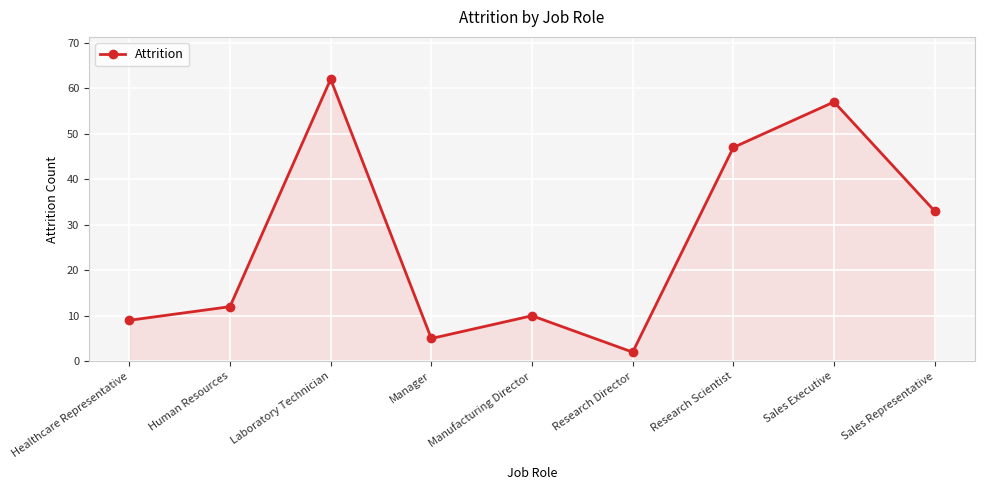

At which label is the value closest to 32?

Sales Representative